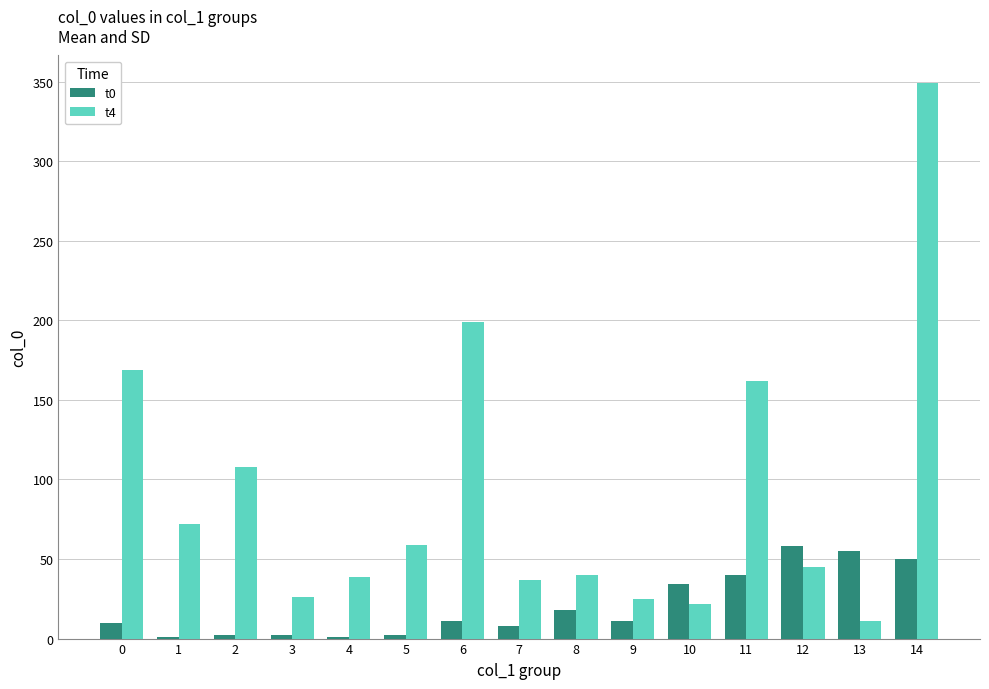

The value of t0 at 13 is 55. True or false?

True